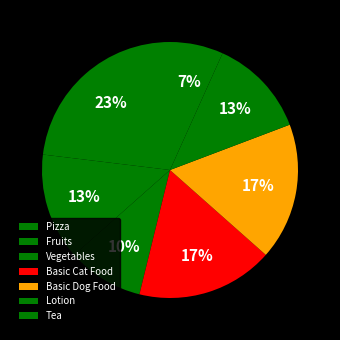

Combined, what portion of the pie is Fruits and Vegetables?

23.1%